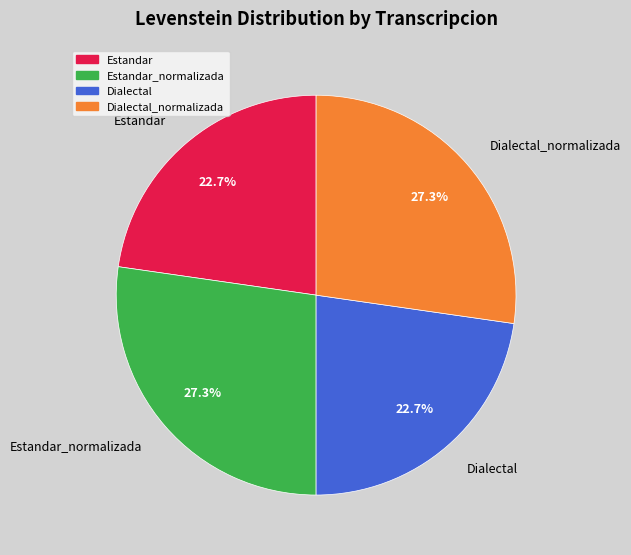

Approximately how many times larger is the value at Estandar compared to Estandar_normalizada?

0.8